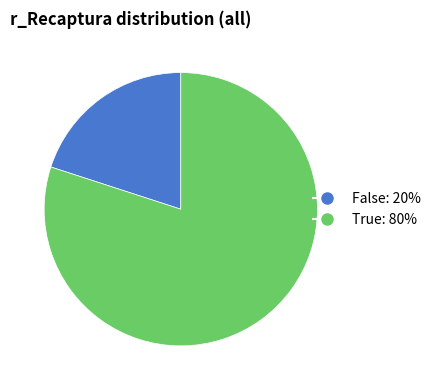

Count the number of slices in the pie.

2